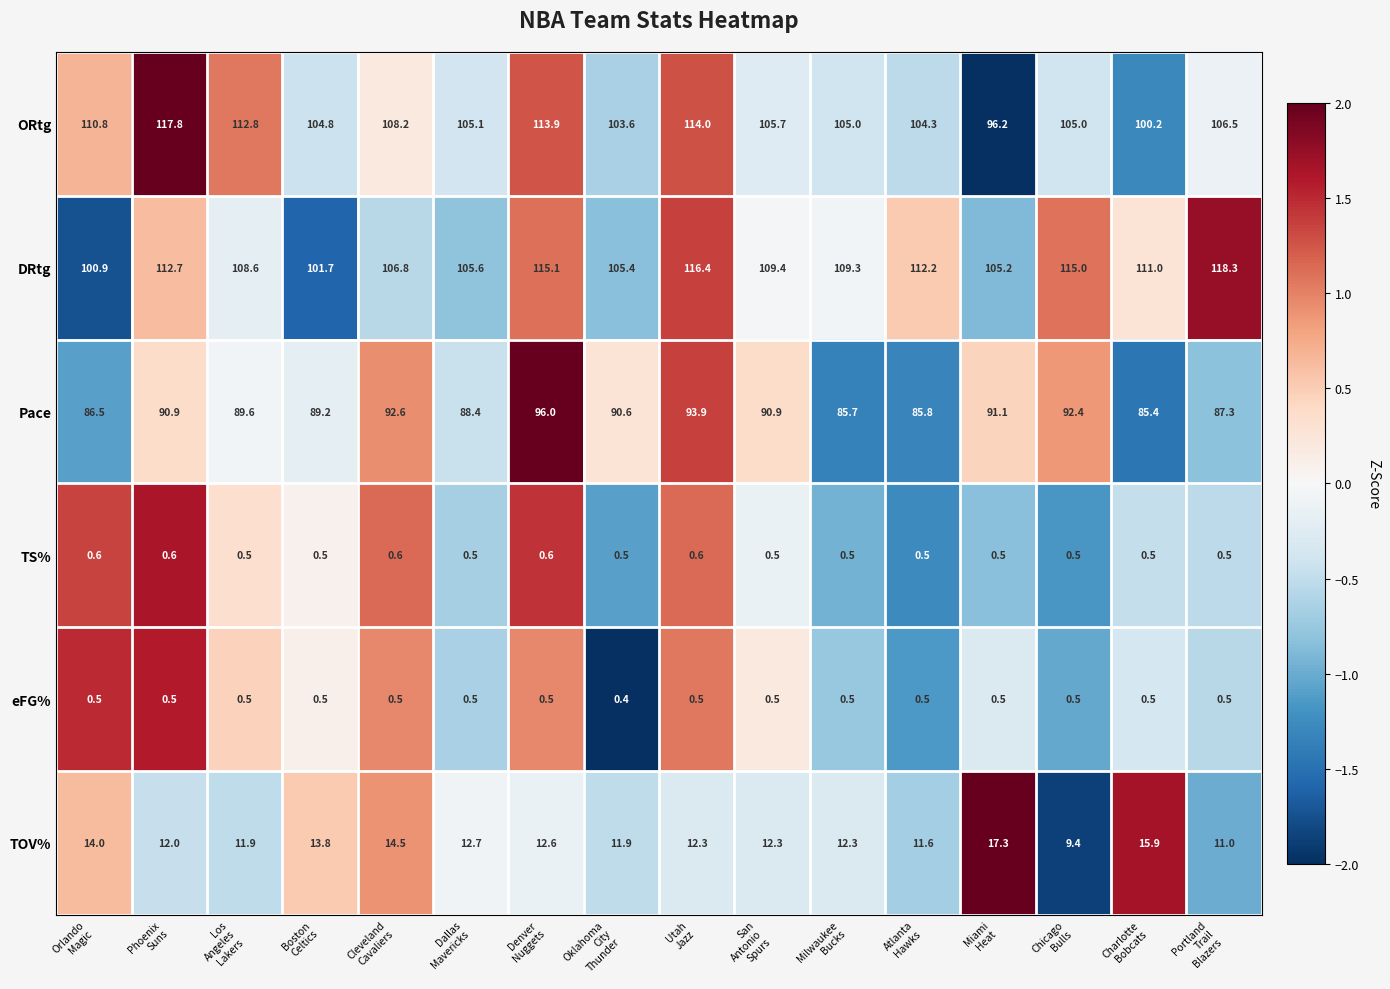

Which series changed the most between Phoenix
Suns and Oklahoma
City
Thunder?

ORtg